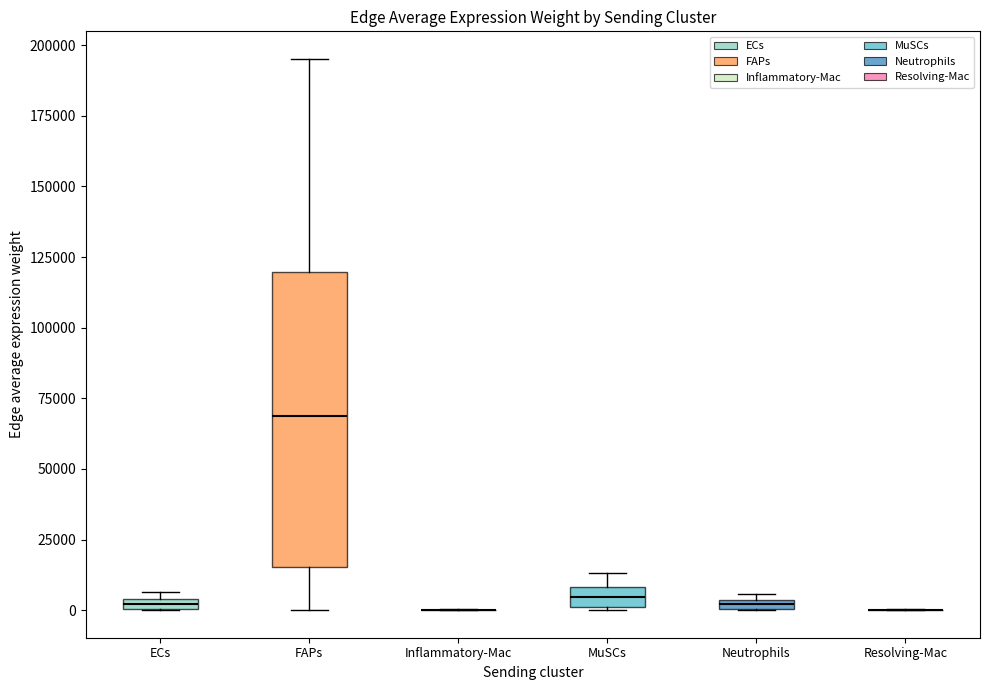

Comparing the boxes themselves (not the whiskers), which one is the tallest?

FAPs